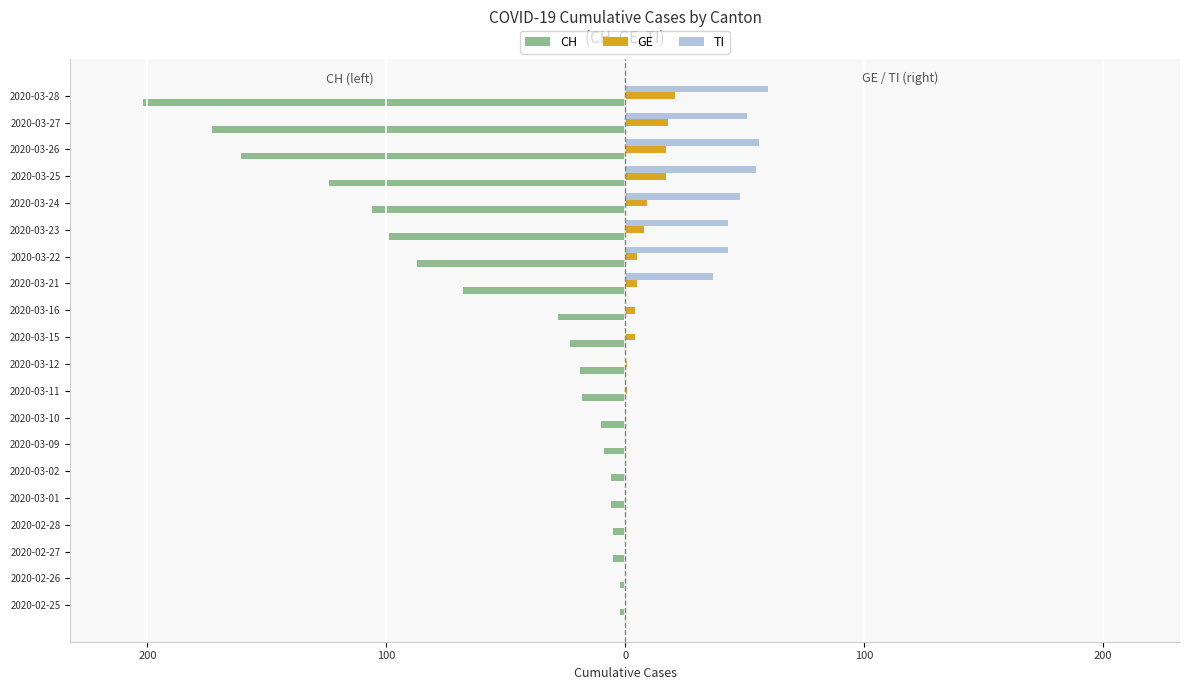

What are all the series names shown in the legend?

CH, GE, TI